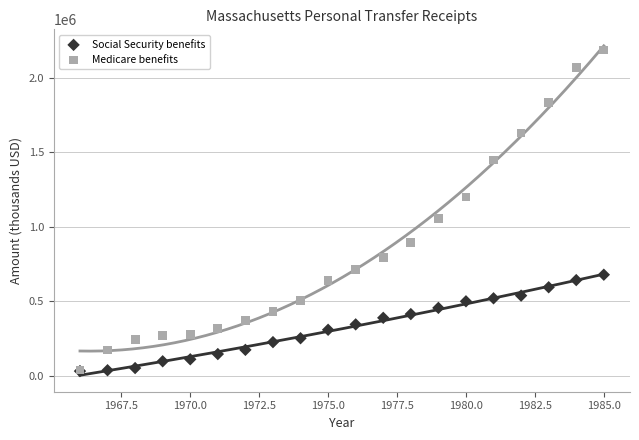

In the Medicare benefits series, what Y value is closest to 1112174?

1052821